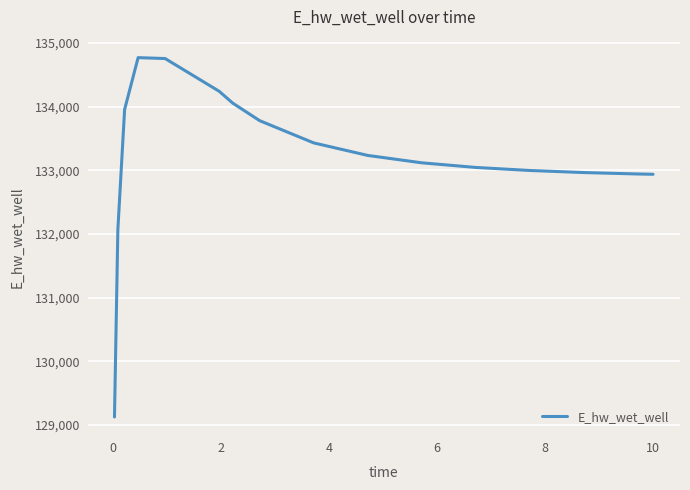

What is the minimum value shown in the chart?

129123.7